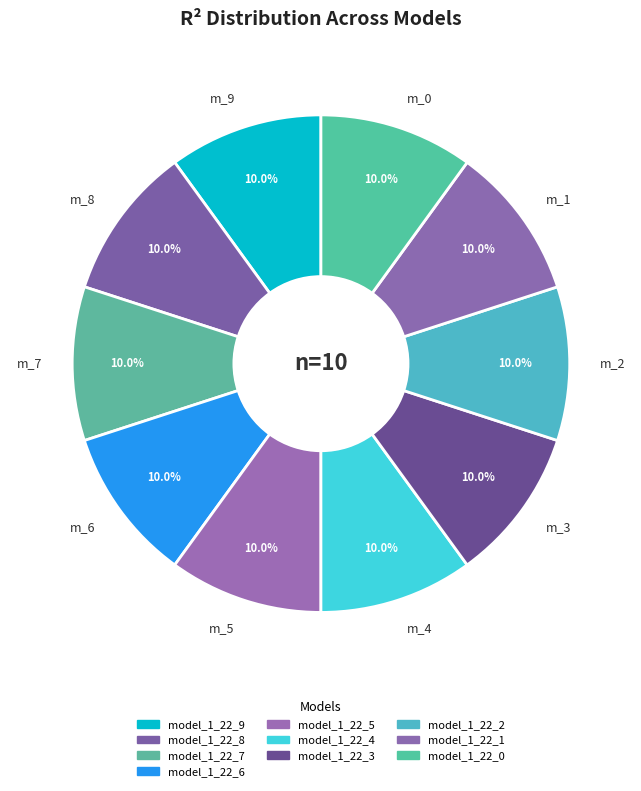

What is the total percentage of m_0 and m_7?

20.0%